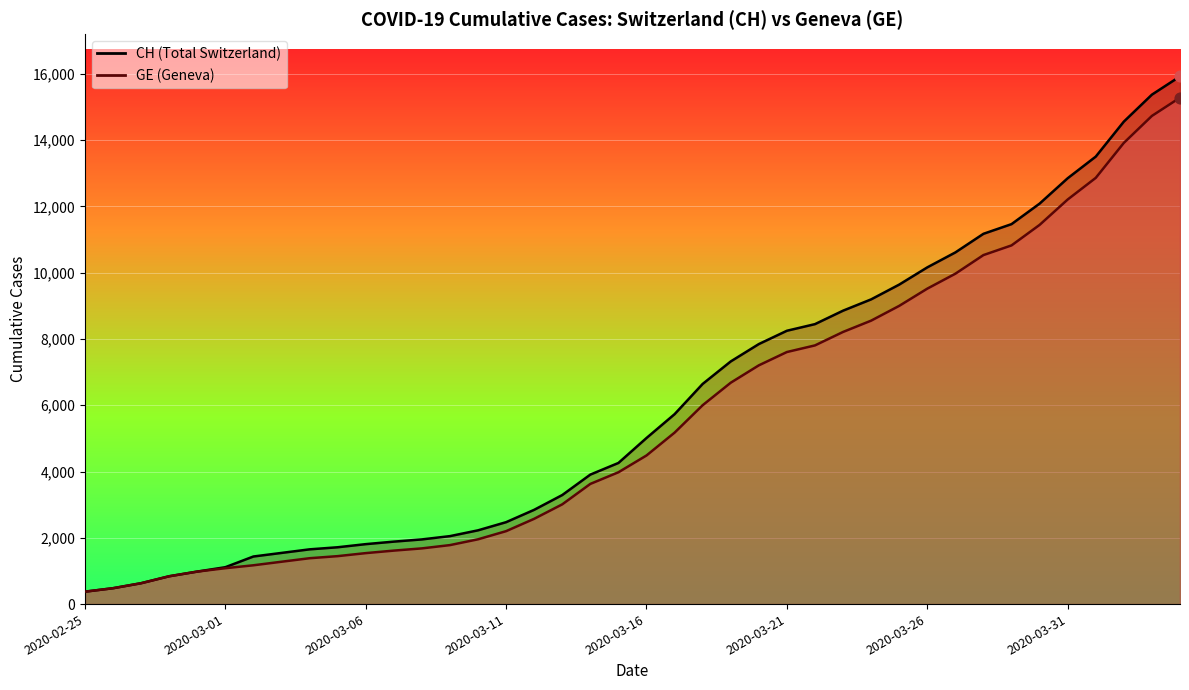

At how many categories does at least one series exceed 8301?

14